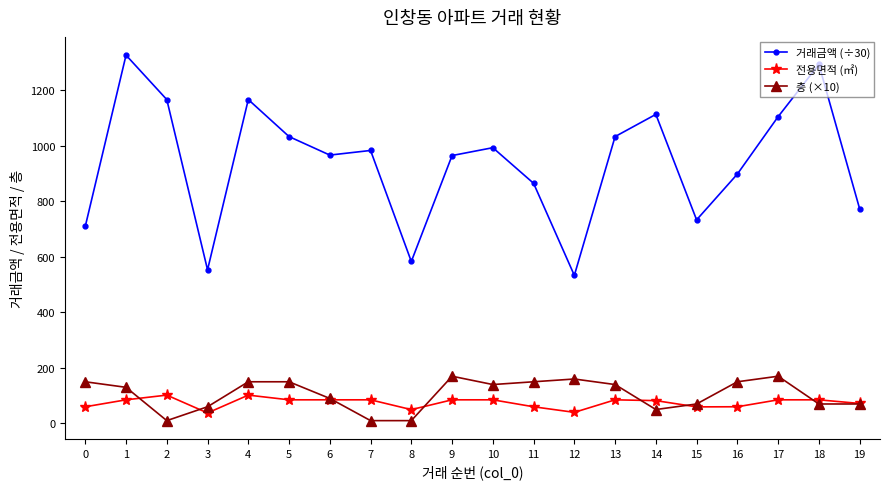

The value of 거래금액 (÷30) at 3 is 118.8. True or false?

False